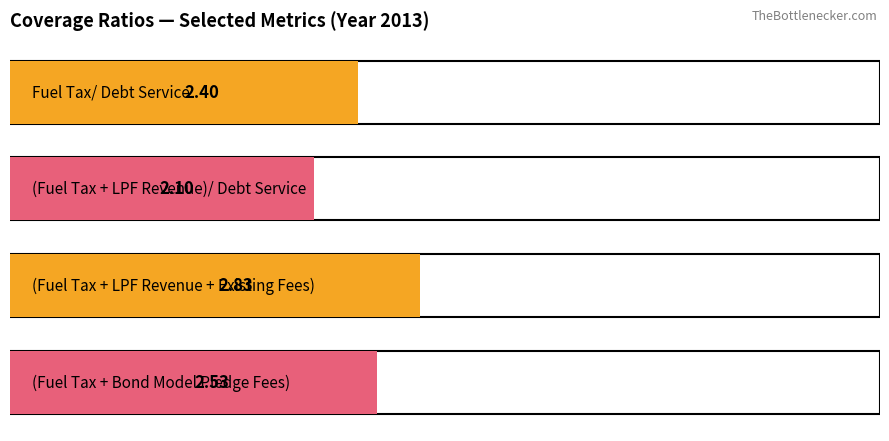

Is the value of Fuel Tax/ Debt Service at (Fuel Tax + LPF Revenue + Existing Fees) greater than the value of (Fuel Tax + LPF Revenue + Existing Fees) at (Fuel Tax + LPF Revenue)/ Debt Service?

Yes